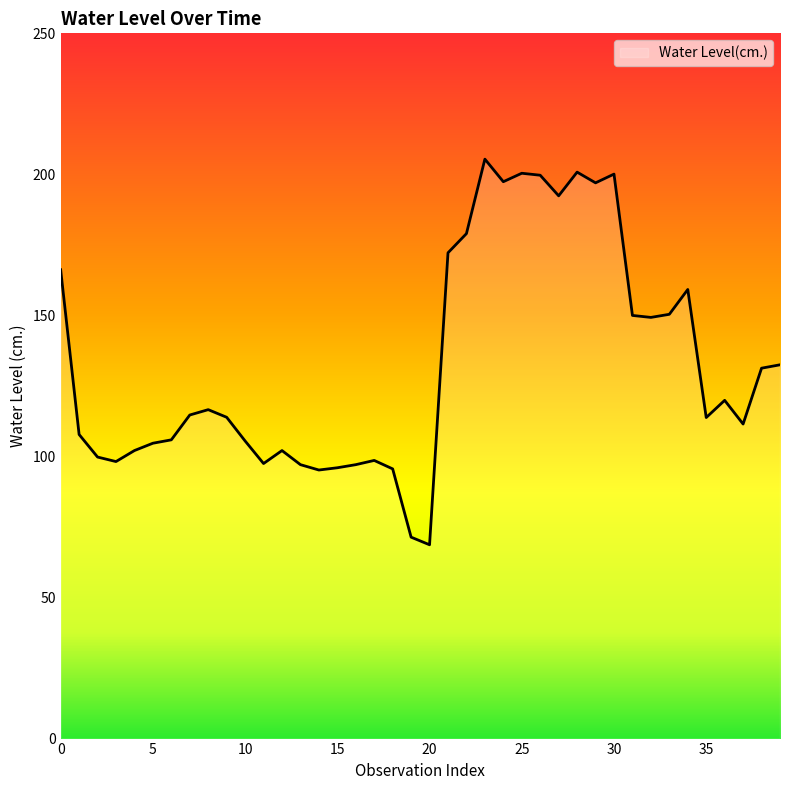

What is the difference between the maximum and minimum values?

136.7